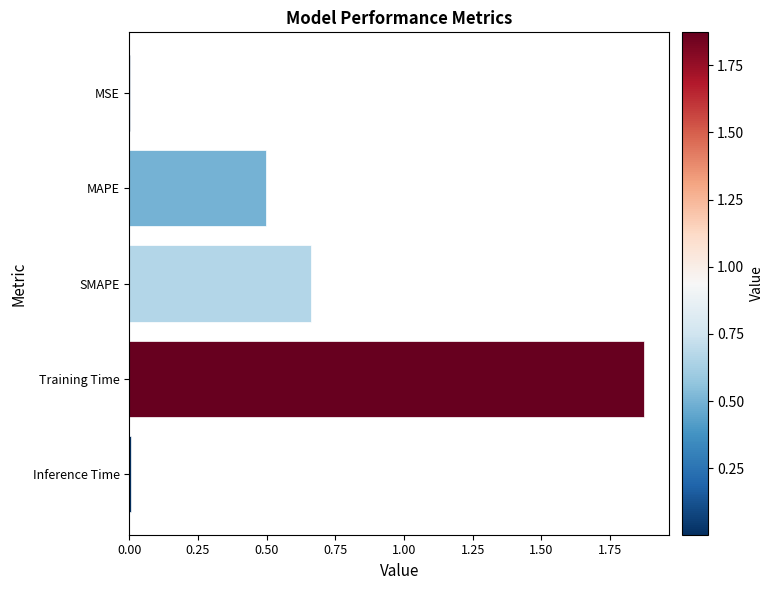

Are the bars horizontal?

Yes